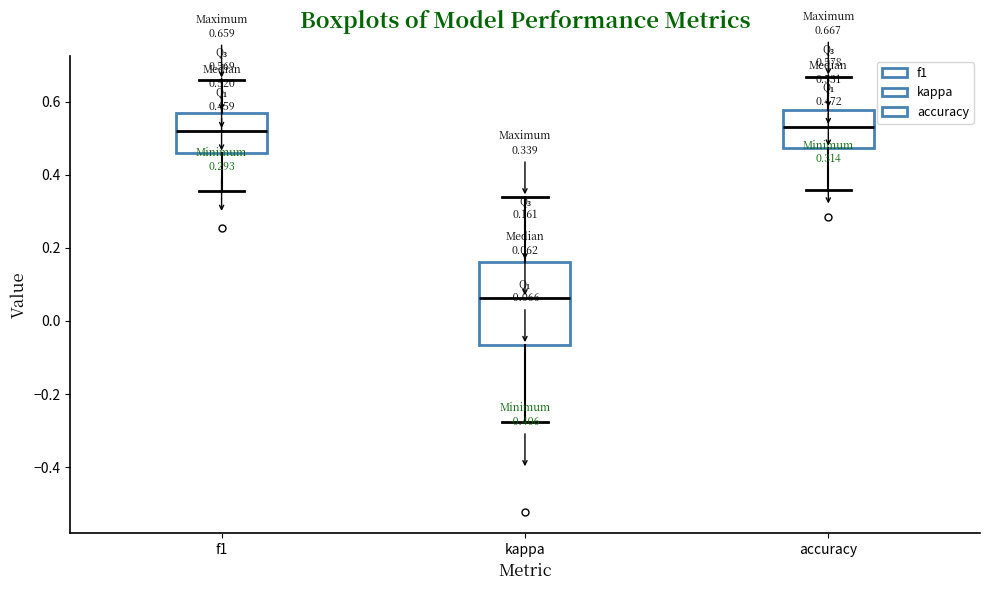

Which box is the tallest, from its lower edge to its upper edge?

kappa